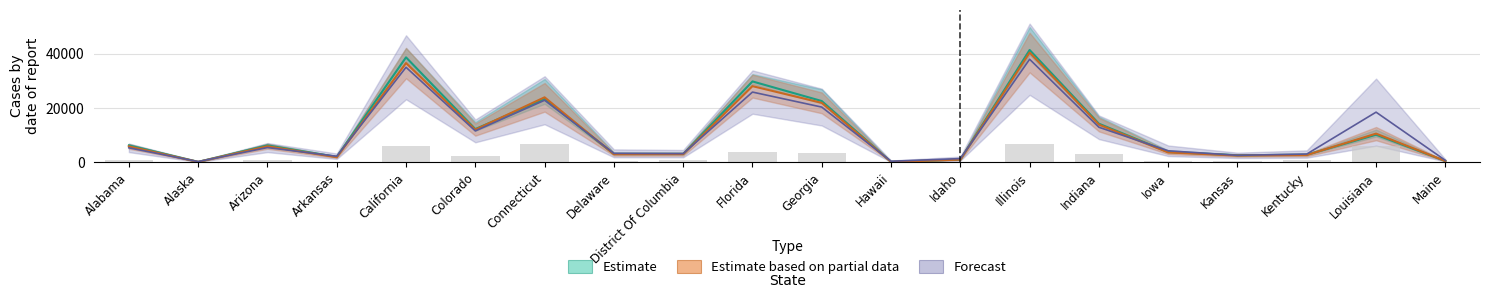

Reading left to right, list all the values displayed in this chart.

Total Cases: Alabama=5288.6	Alaska=207.9	Arizona=5381.0	Arkansas=2180.9	California=34981.1	Colorado=11520.9	Connecticut=22822.6	Delaware=3256.8	District Of Columbia=3149.6	Florida=25842.0	Georgia=20304.0	Hawaii=339.3	Idaho=1315.1	Illinois=37943.2	Indiana=12866.4	Iowa=4197.1	Kansas=2512.3	Kentucky=2997.1	Louisiana=18434.9	Maine=660.5
Active Cases: Alabama=6182.0	Alaska=115.0	Arizona=6181.0	Arkansas=1964.0	California=38643.0	Colorado=12202.0	Connecticut=23280.0	Delaware=3003.0	District Of Columbia=3006.0	Florida=29768.0	Georgia=22534.0	Hawaii=104.0	Idaho=974.0	Illinois=41364.0	Indiana=14185.0	Iowa=3754.0	Kansas=2551.0	Kentucky=2744.0	Louisiana=10117.0	Maine=433.0
Total Deaths: Alabama=766.5	Alaska=31.5	Arizona=962.5	Arkansas=175.0	California=6020.0	Colorado=2380.0	Connecticut=6734.0	Delaware=420.0	District Of Columbia=623.0	Florida=3759.0	Georgia=3206.0	Hawaii=49.0	Idaho=196.0	Illinois=6765.5	Indiana=2845.5	Iowa=413.0	Kansas=420.0	Kentucky=728.0	Louisiana=6051.5	Maine=175.0